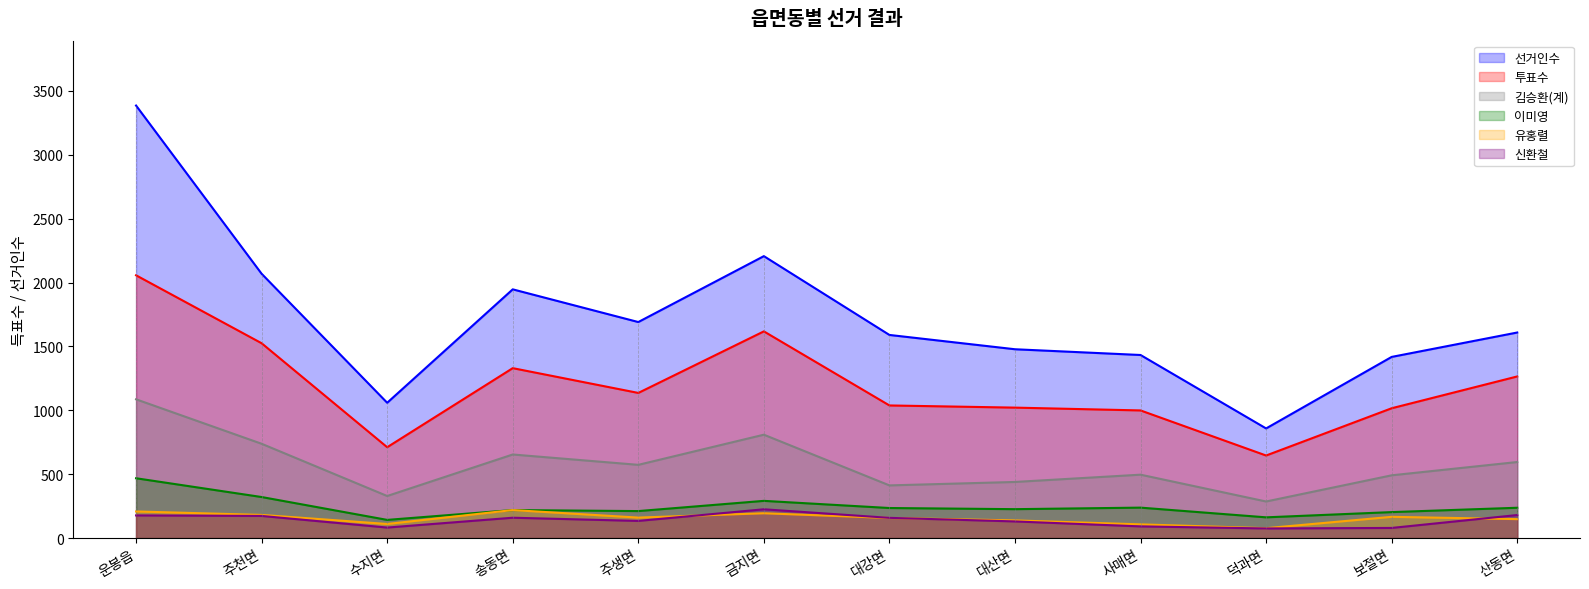

Rank the categories by 선거인수 value from highest to lowest.

운봉읍, 금지면, 주천면, 송동면, 주생면, 산동면, 대강면, 대산면, 사매면, 보절면, 수지면, 덕과면